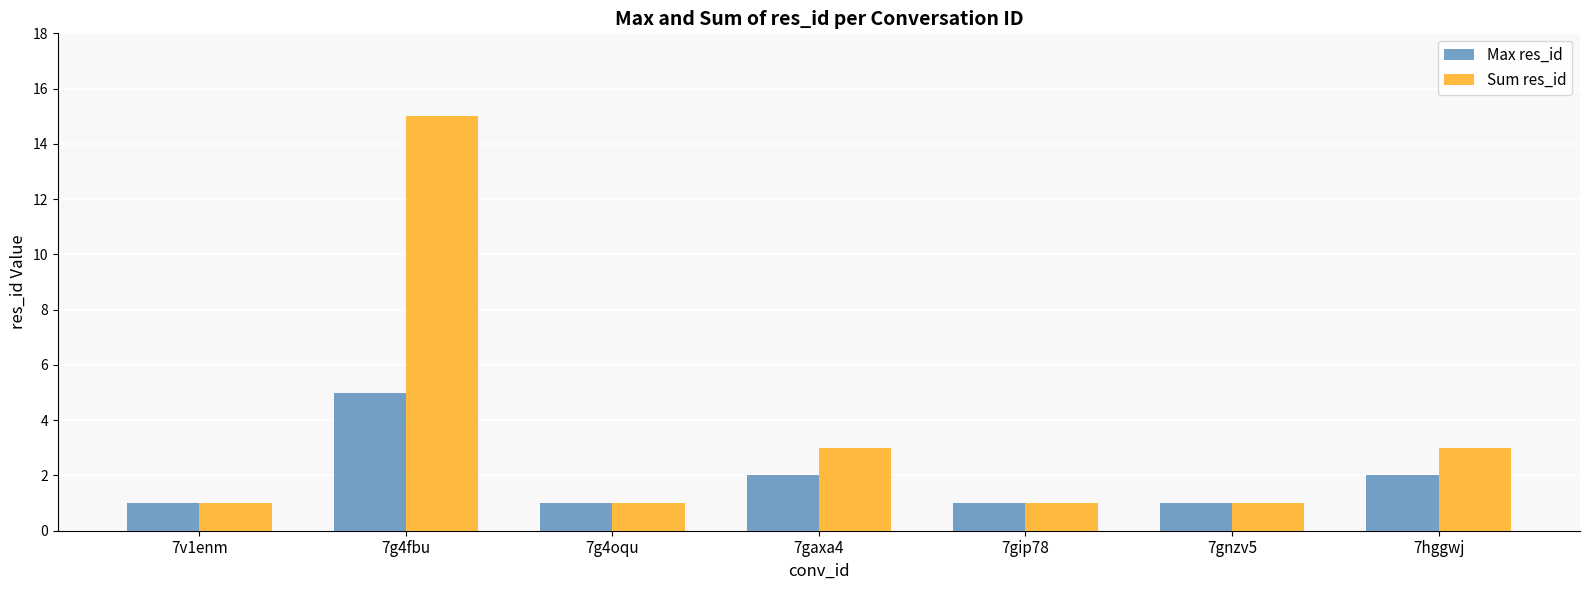

How many distinct data groups are displayed?

2